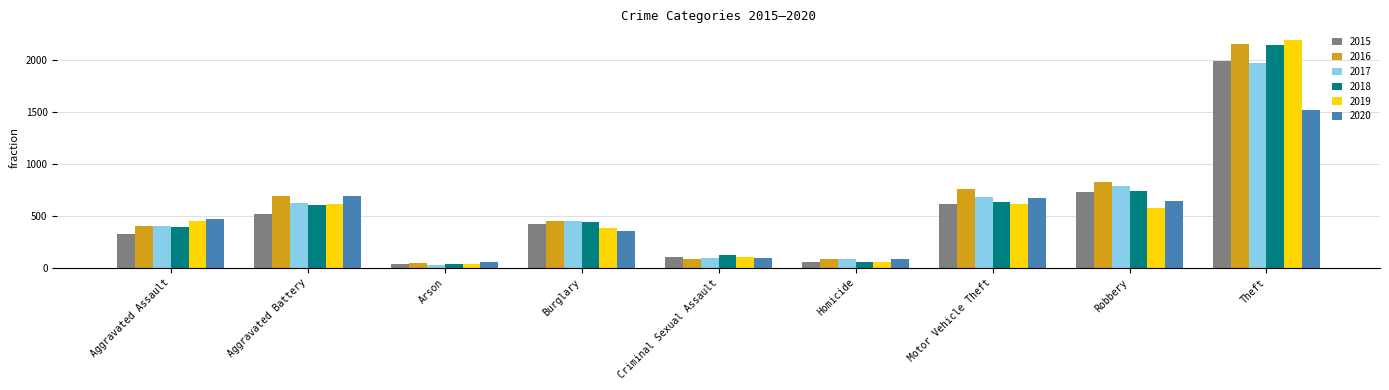

What is the average value of the 2017 series?

566